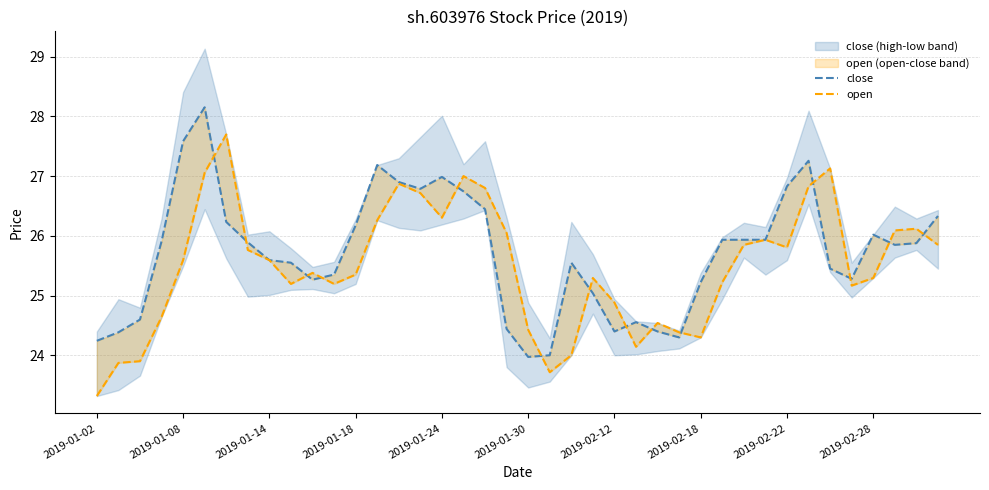

In close, how many points are lower than both neighbors (excluding endpoints)?

7